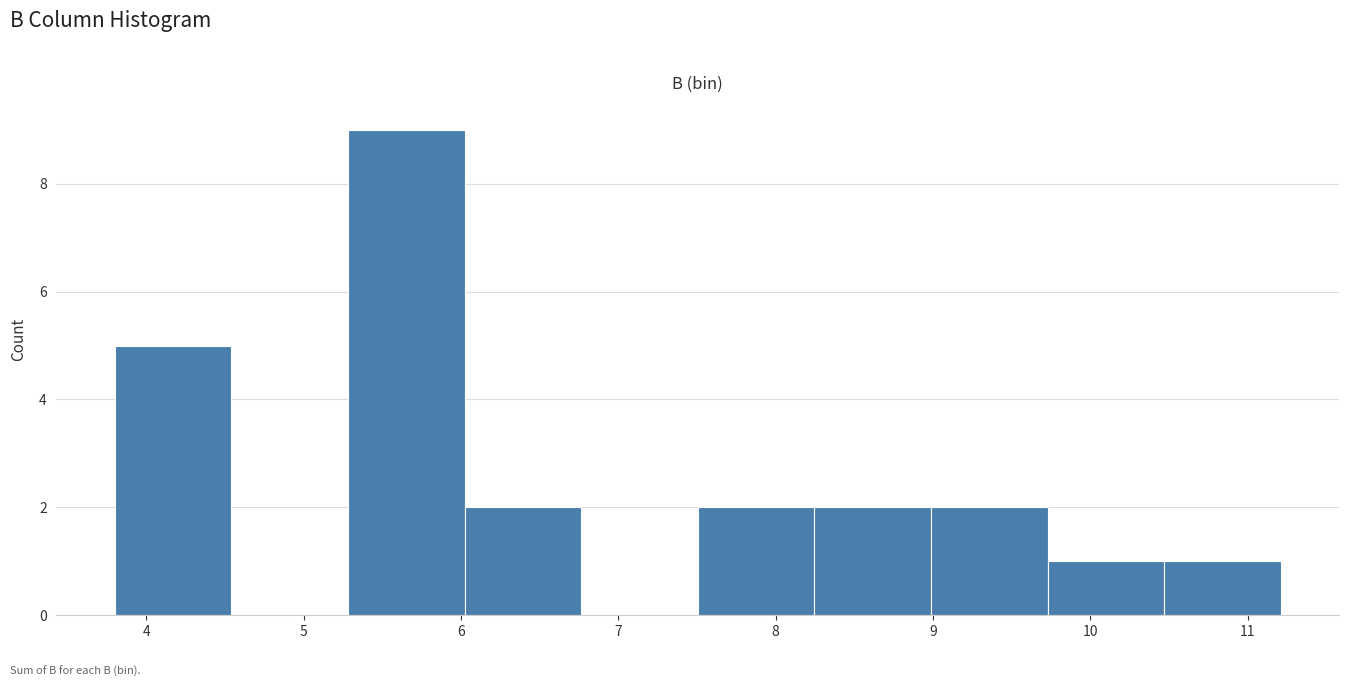

Reading left to right, transcribe this chart: for each bar, give the range it covers on the x-axis and its height. Neither the bar edges nor the heights are printed on the chart, so give them approximately, as read against the axes.

3.8 to 4.5: 5
4.5 to 5.3: 0
5.3 to 6.0: 9
6.0 to 6.8: 2
6.8 to 7.5: 0
7.5 to 8.2: 2
8.2 to 9.0: 2
9.0 to 9.7: 2
9.7 to 10.5: 1
10.5 to 11.2: 1